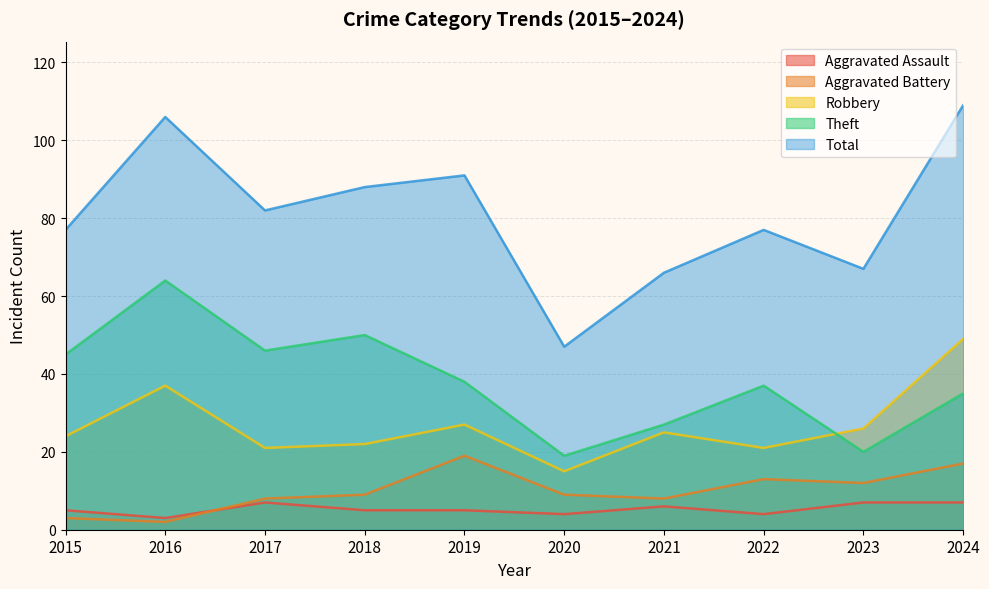

Between 2020 and 2023, which series saw the biggest shift?

Total